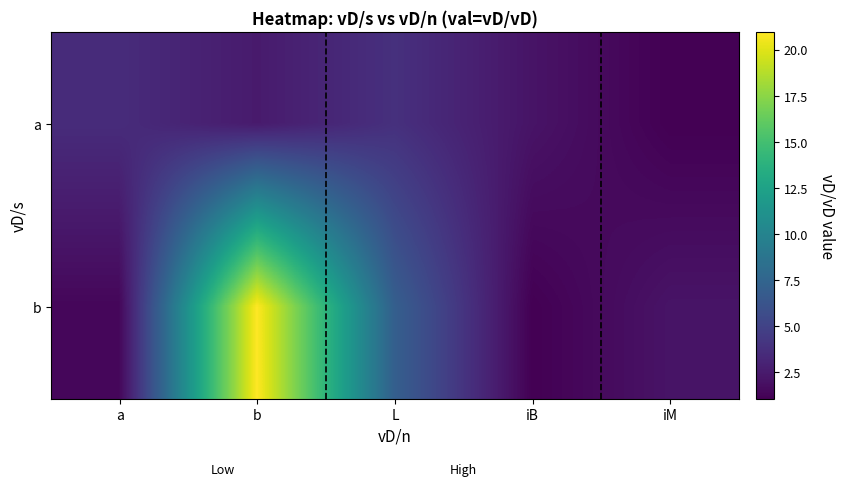

How many series are shown in this chart?

2